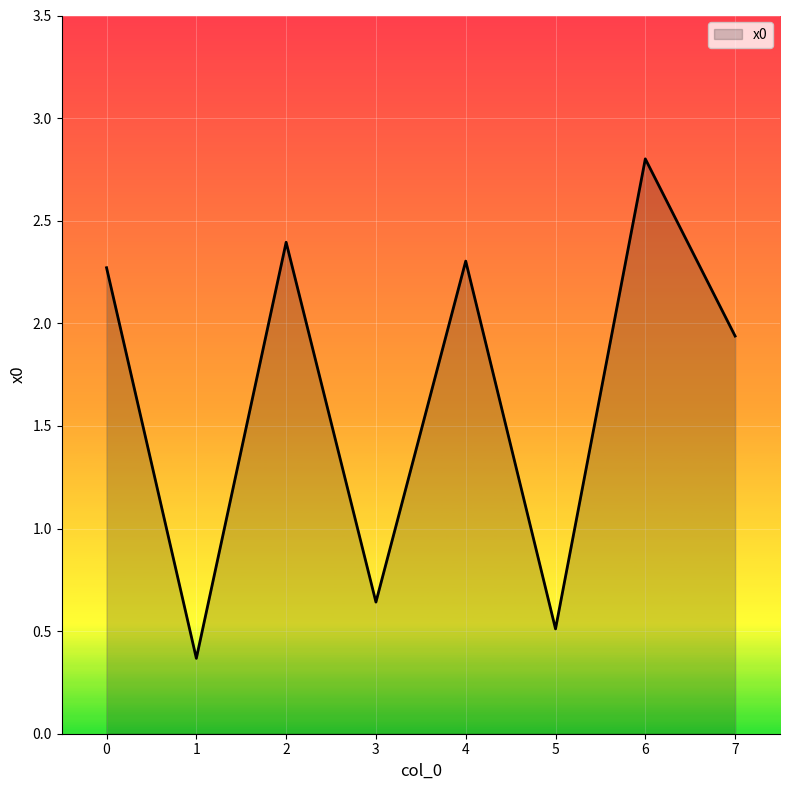

How many interior local valleys (lower than both neighbors) does the data have?

3